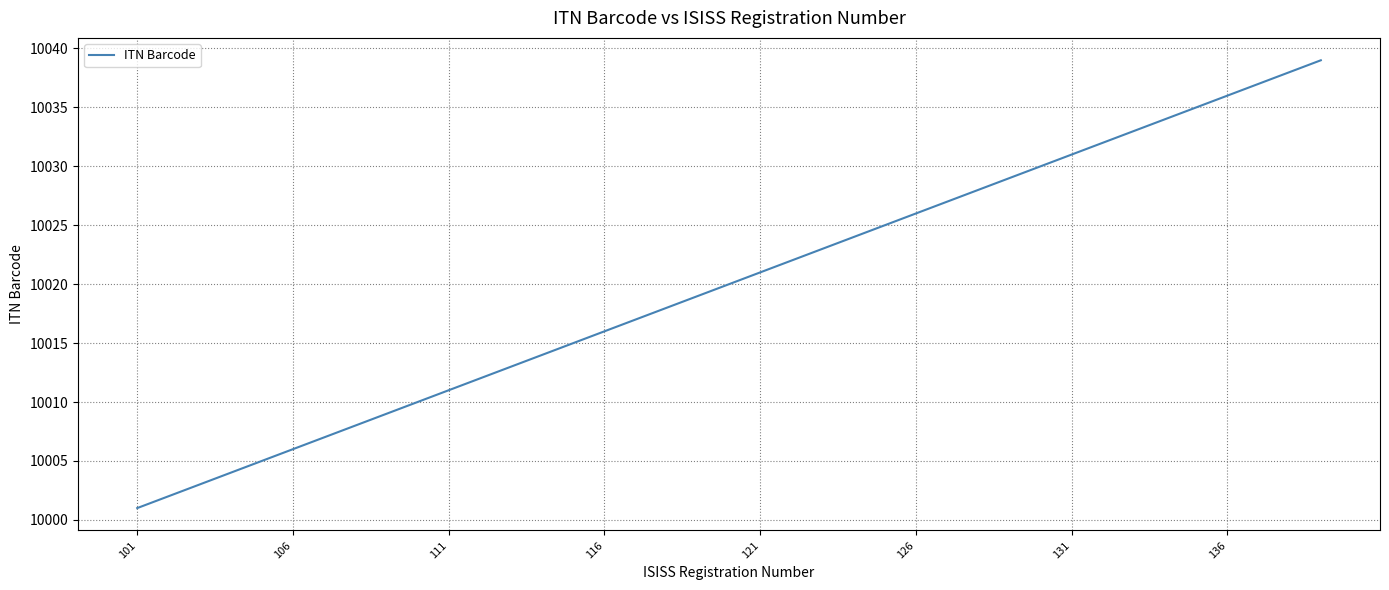

What is the difference between the maximum and minimum values?

38